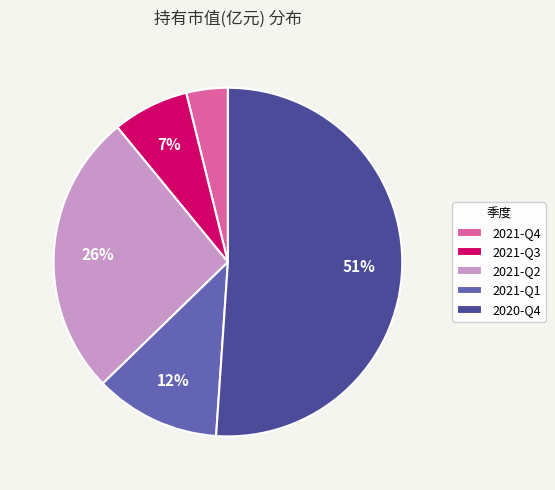

Does 2020-Q4 represent more than half of the total?

Yes